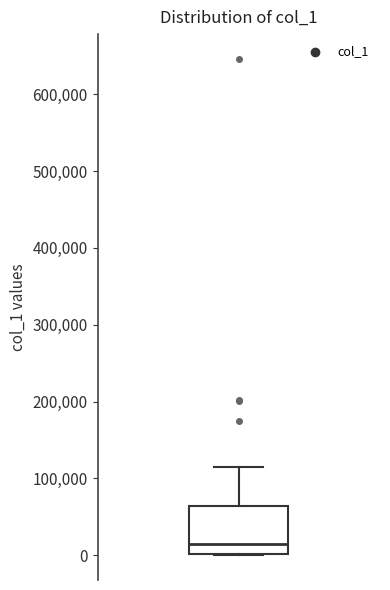

Where is the upper edge of the box on the y-axis? The values are not printed on the chart, so give them approximately, as read against the axis.

60000